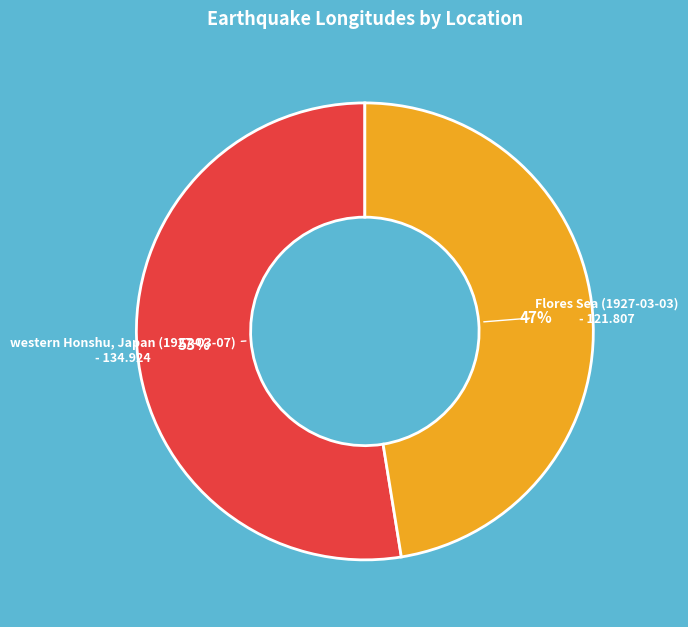

Which has a higher value, Flores Sea (1927-03-03) or western Honshu, Japan (1927-03-07)?

western Honshu, Japan (1927-03-07)